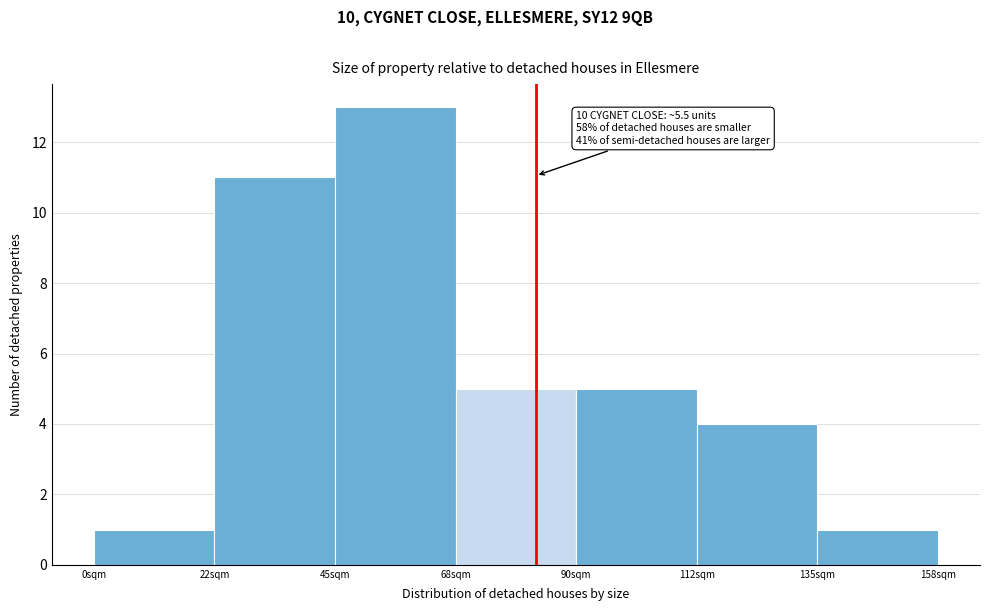

Reading left to right, list all the values displayed in this chart.

1	11	13	5	5	4	1